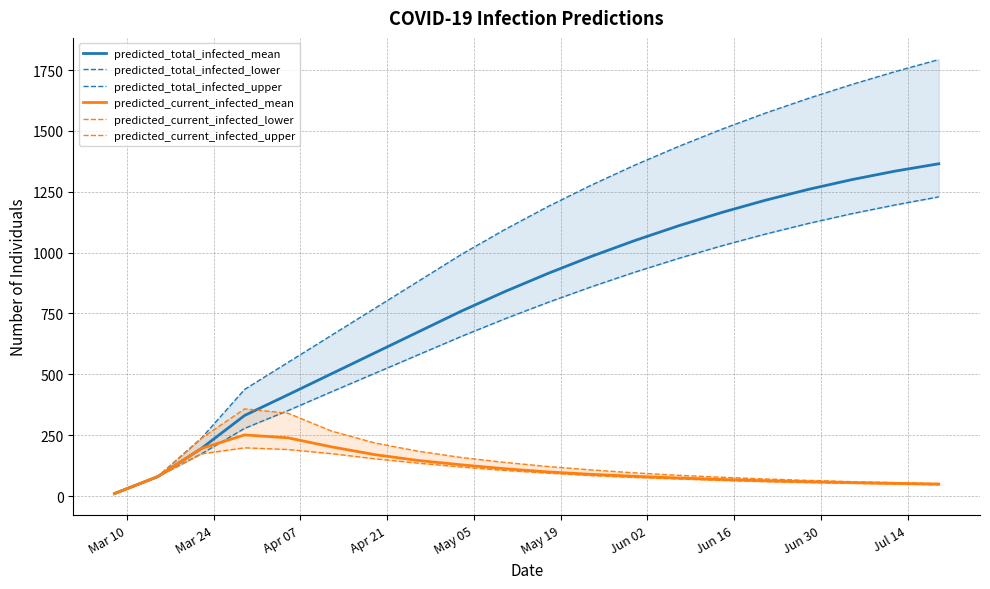

What is the difference between the maximum and second lowest values in the predicted_current_infected_lower series?

152